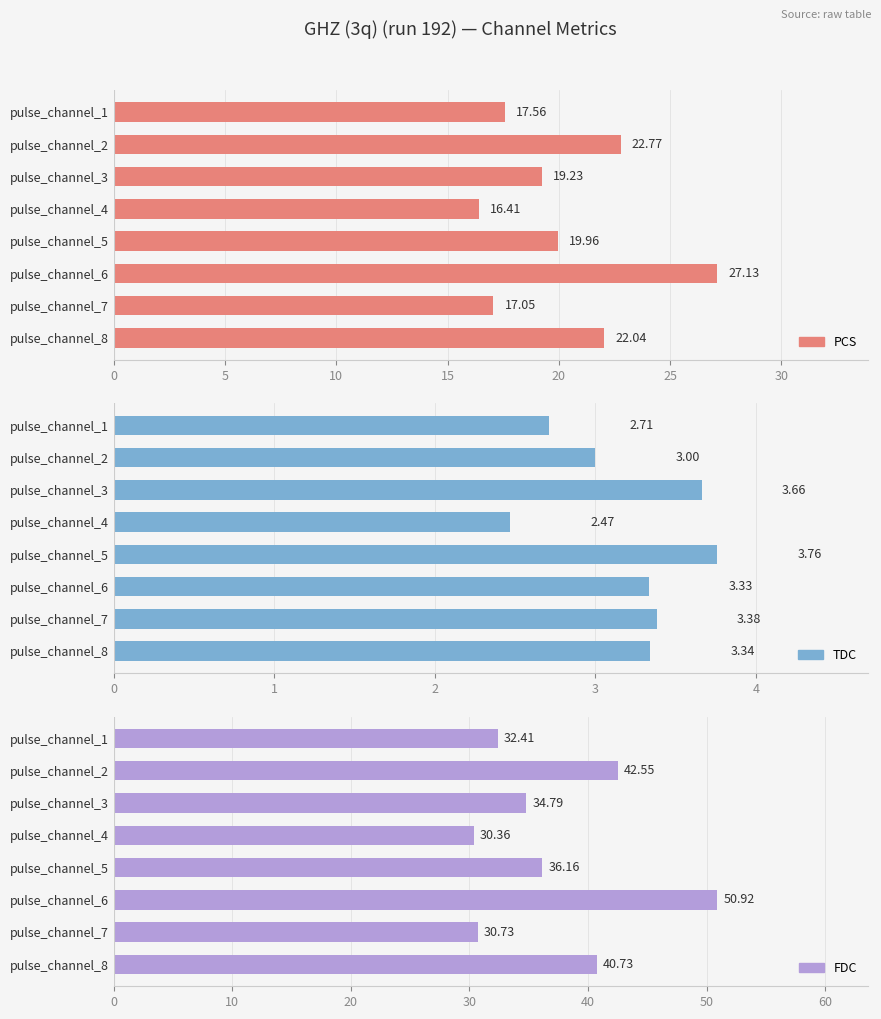

What is the value of the tdc bar at the 3rd from the left?

3.7